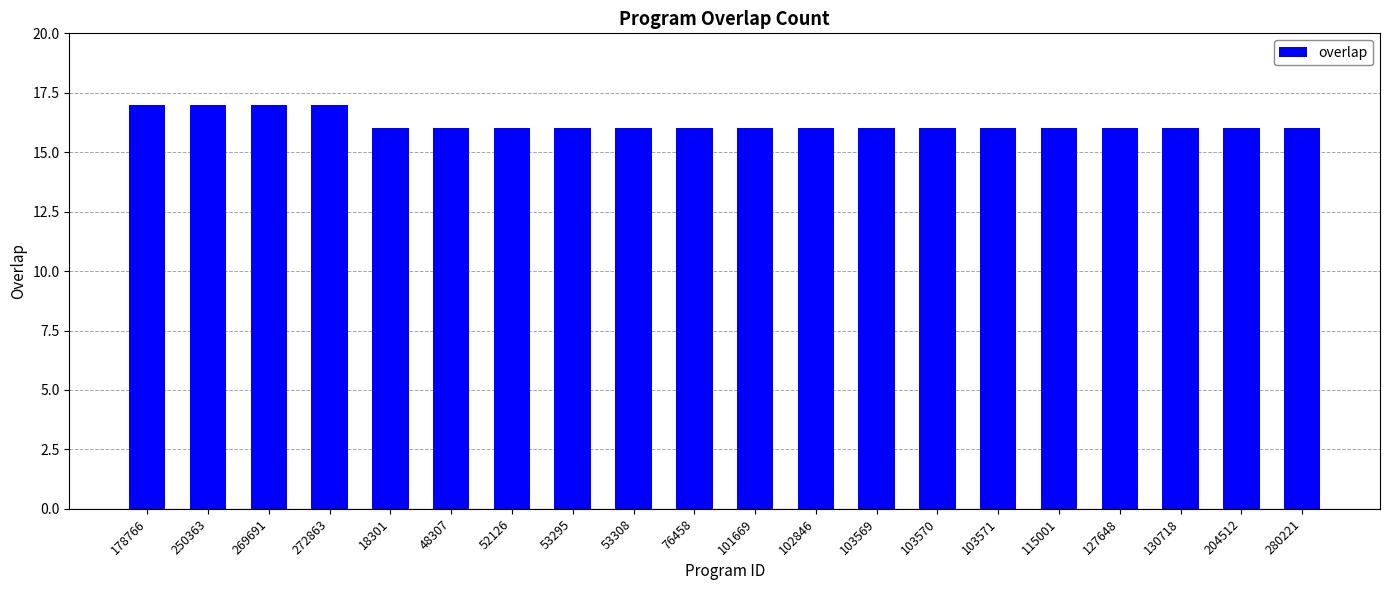

How many series are shown in this chart?

1